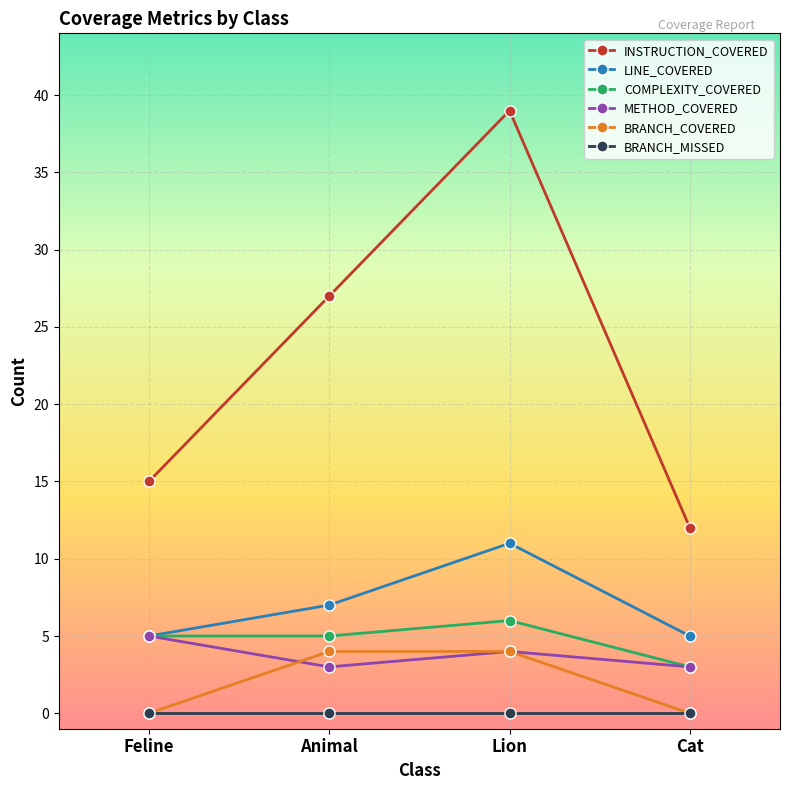

True or false: COMPLEXITY_COVERED has more than 0 points higher than both neighbors.

True